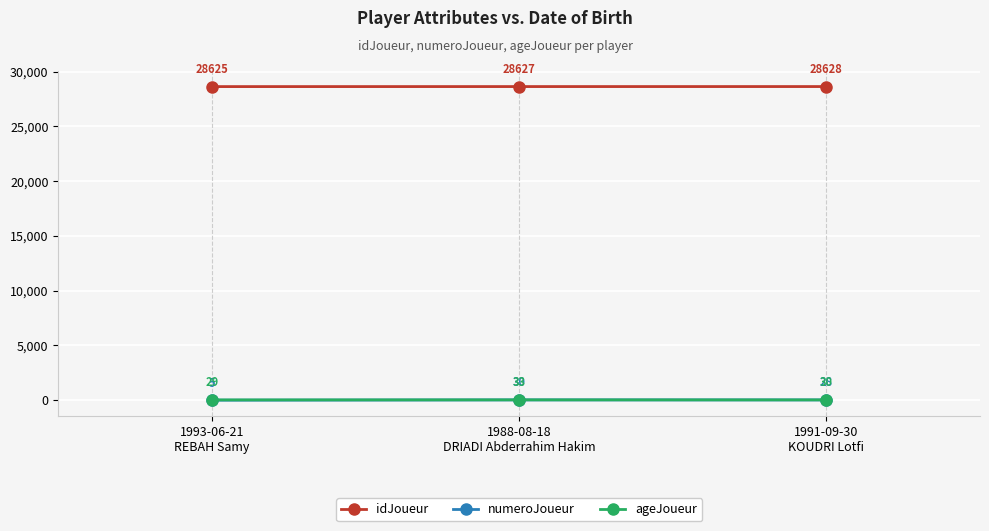

What is the label of the 2nd point from the right?

1988-08-18
DRIADI Abderrahim Hakim